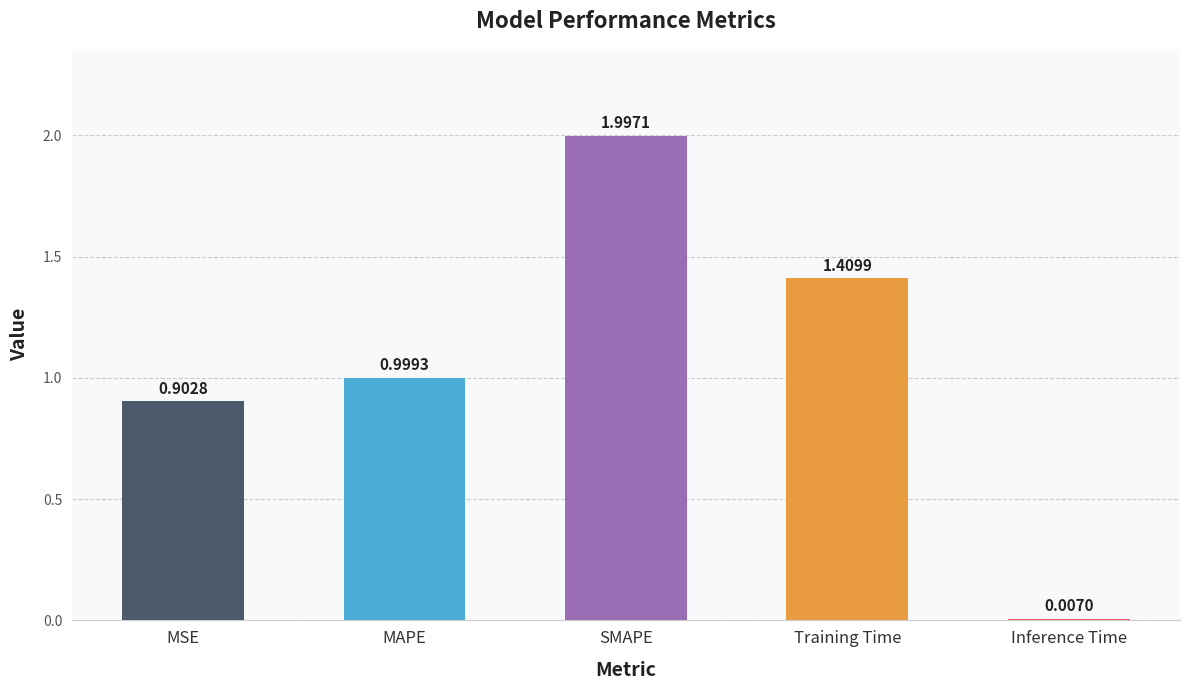

Which label corresponds to the largest value in the chart?

SMAPE